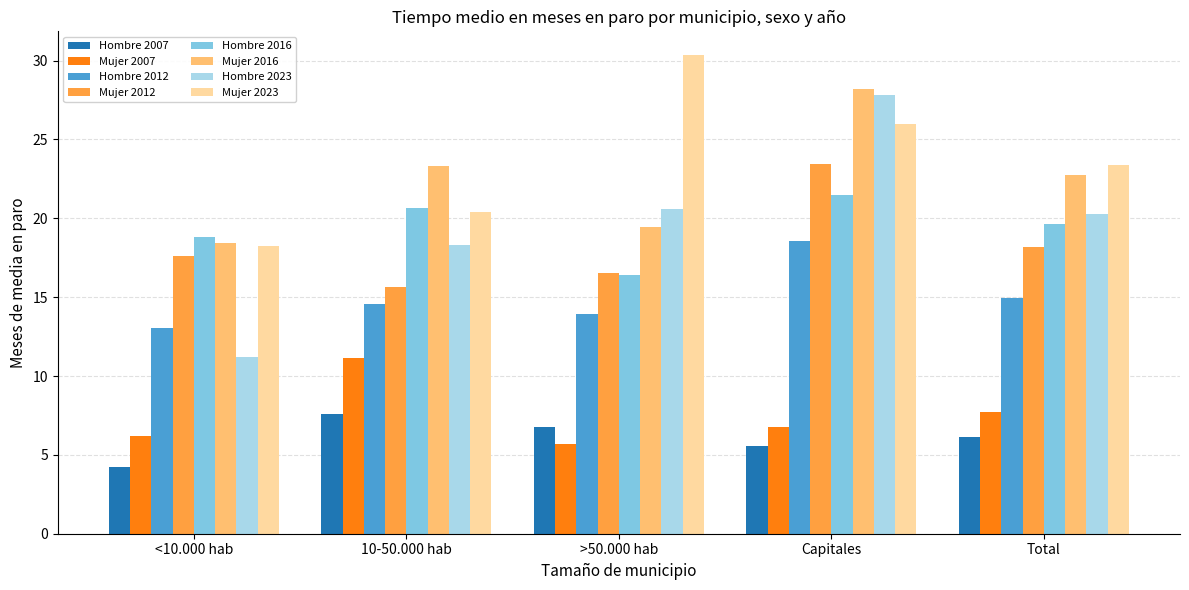

What is the label of the 2nd bar from the left?

10-50.000 hab